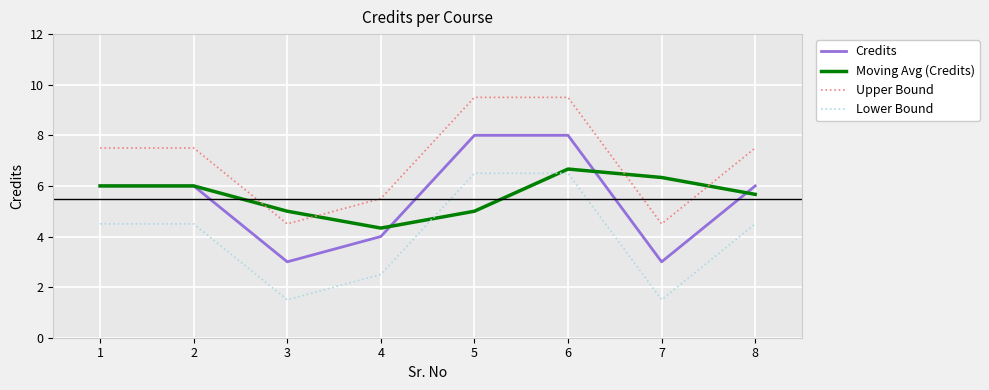

What is the difference between the highest and lowest values at 7?

4.8